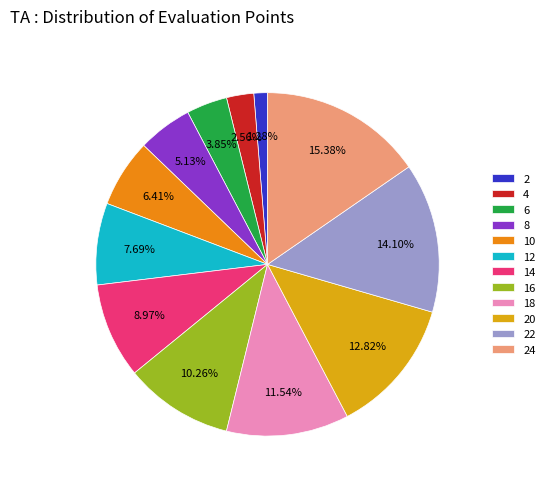

The 14 slice represents 14% of the pie. True or false?

False